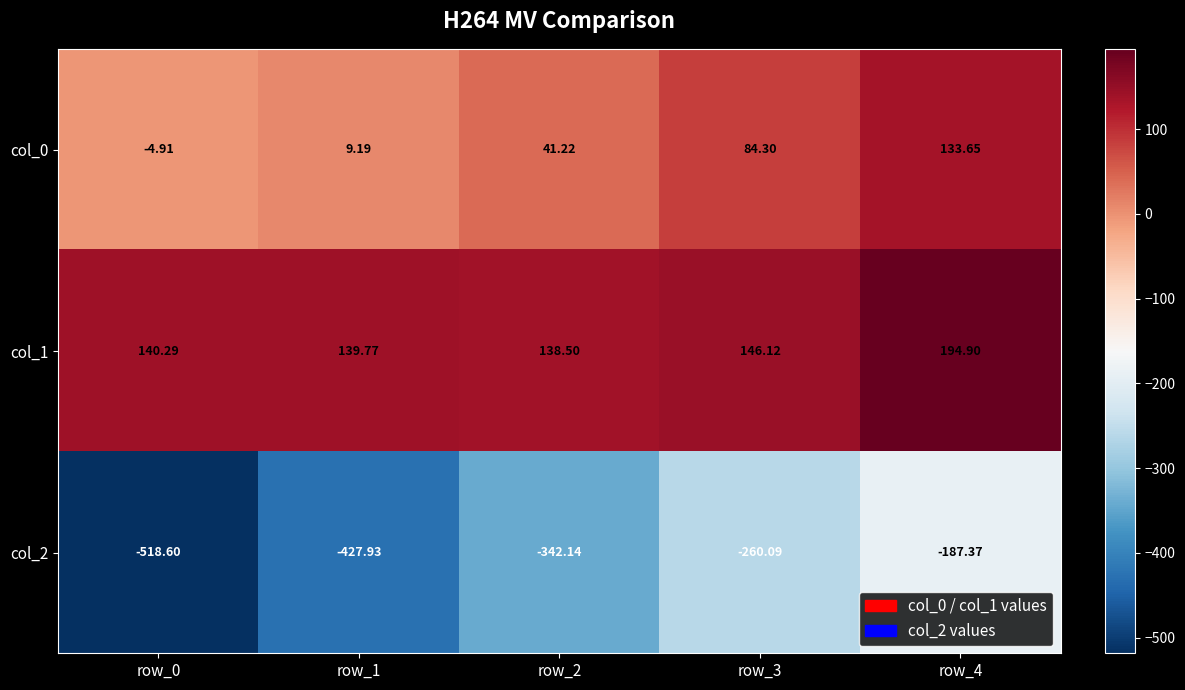

Is the value of col_2 at row_2 greater than the value of col_0 at row_3?

No